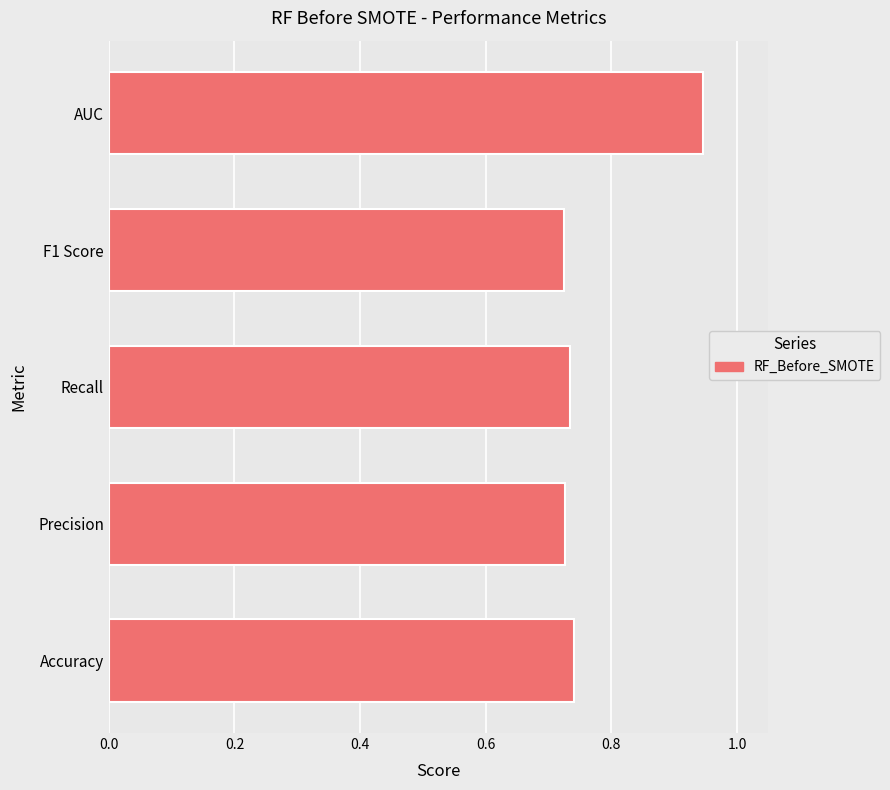

At which category does the chart reach its peak across all series?

AUC